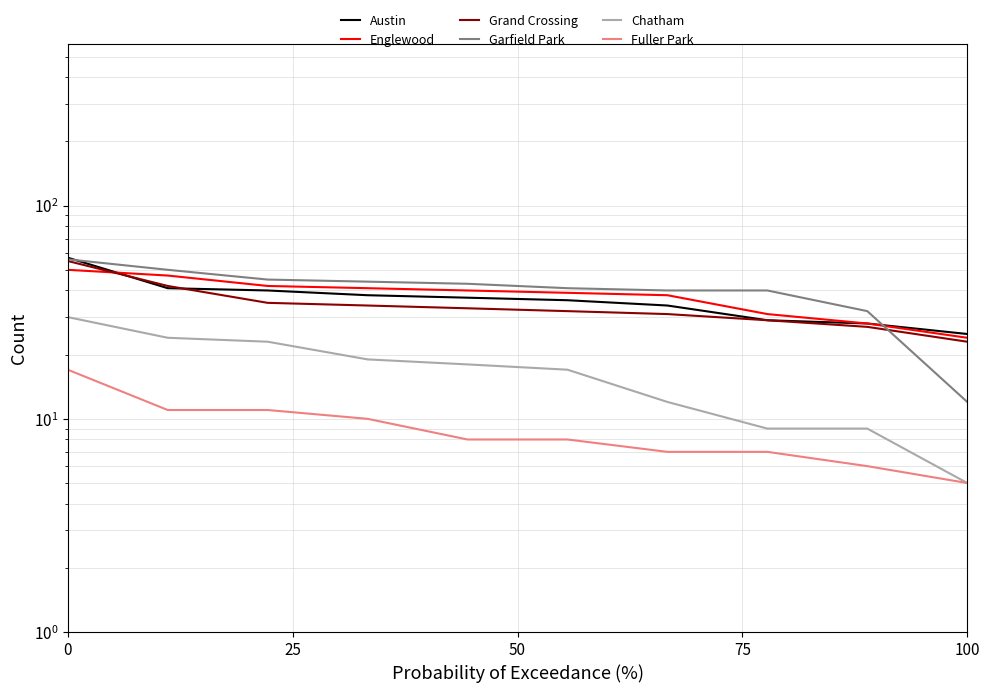

What is the value of the Garfield Park point at the 1st from the left?

56